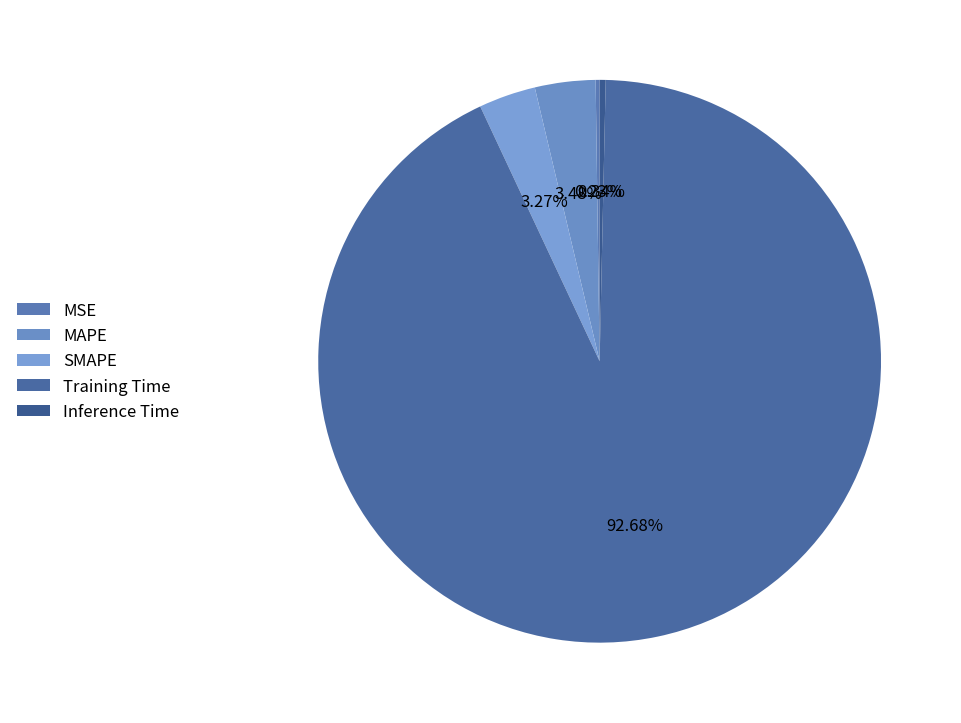

Is there any slice that represents more than half of the pie?

Yes